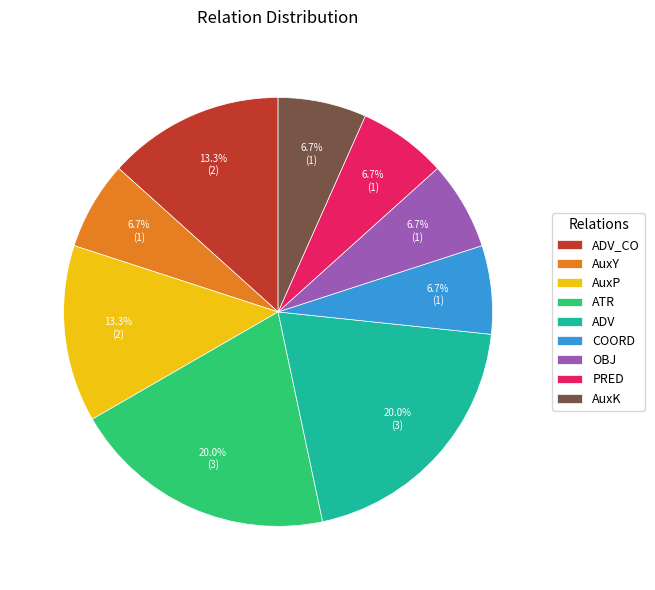

Combined, do PRED and ATR account for over 50%?

No